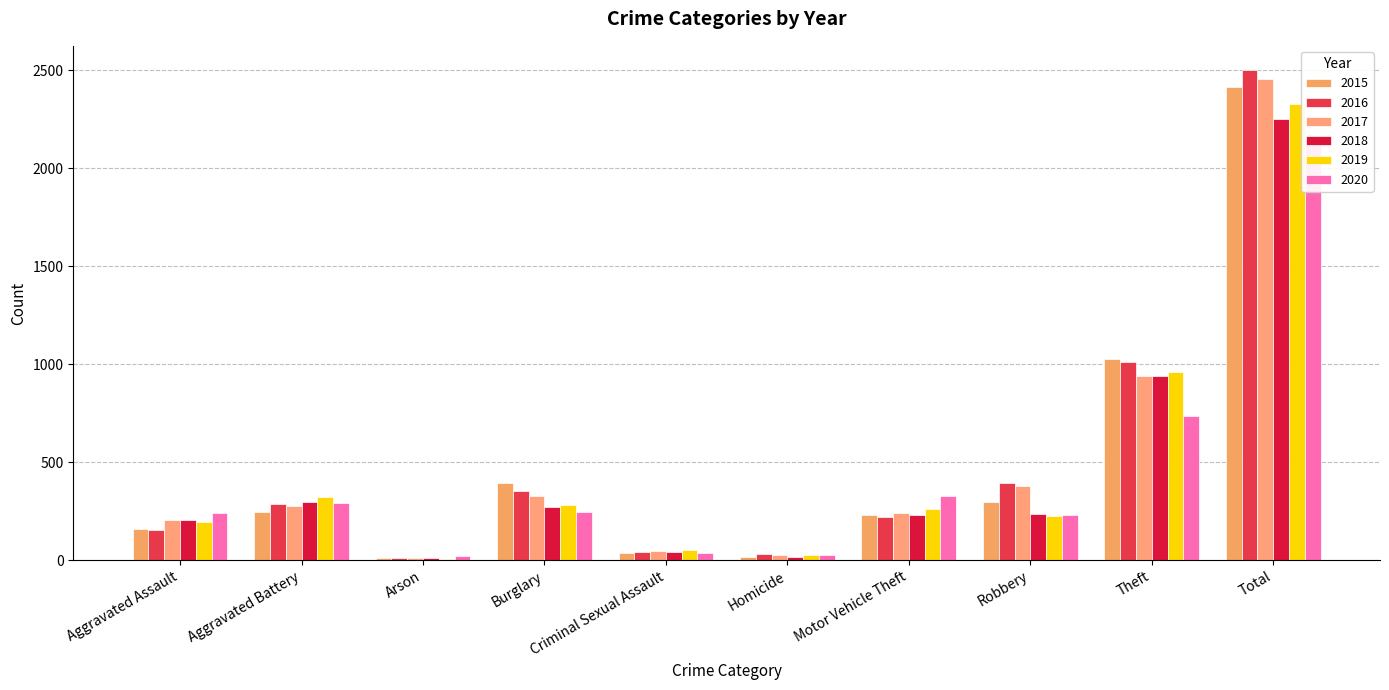

Which series has the largest range (max minus min)?

2016